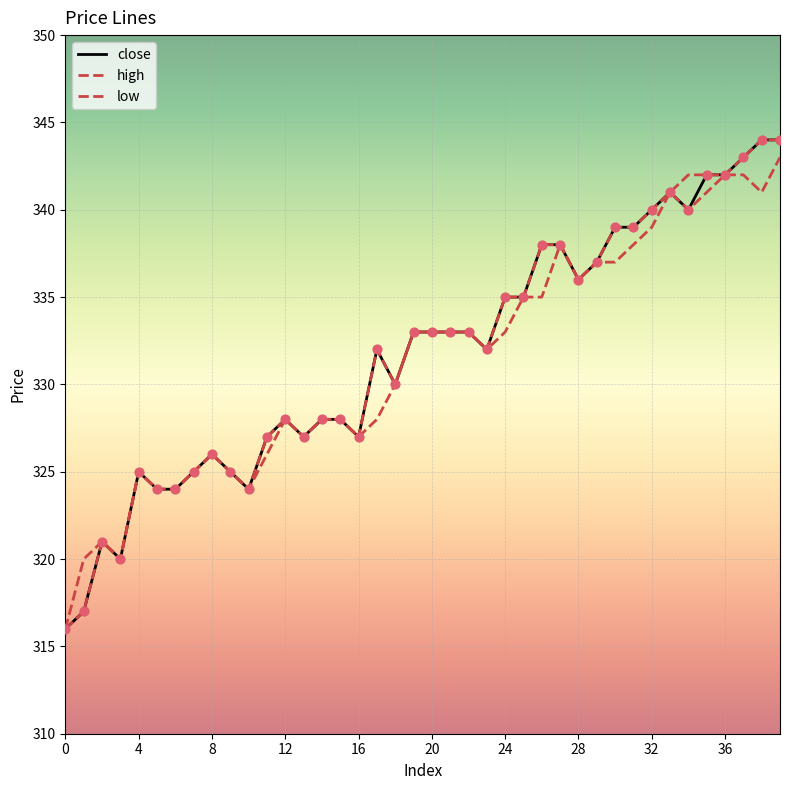

At which category is the sum across all series the highest?

39